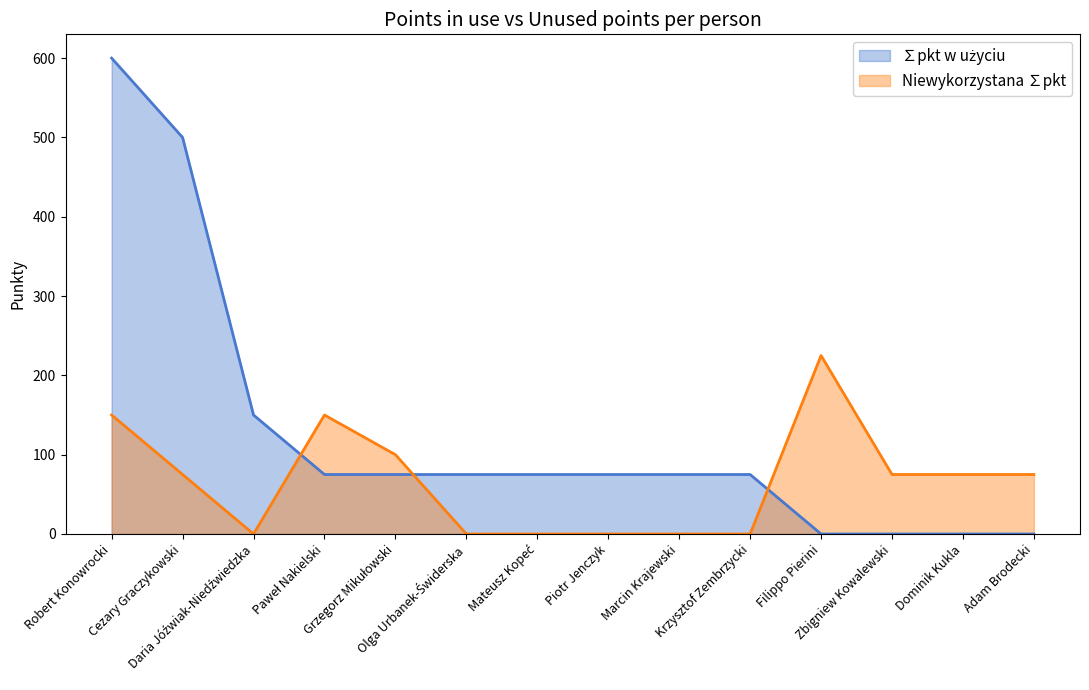

At which label does Niewykorzystana ∑pkt reach its peak?

Filippo Pierini